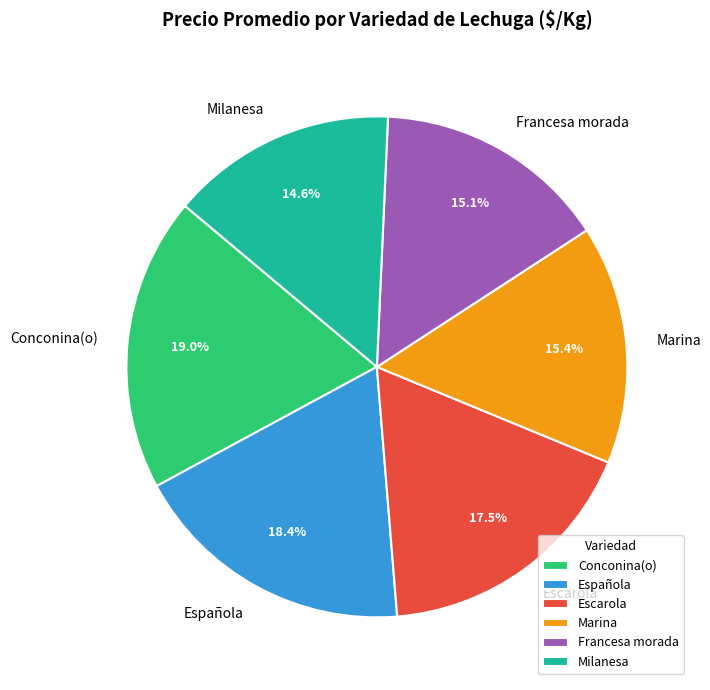

Combined, do Escarola and Española account for over 50%?

No